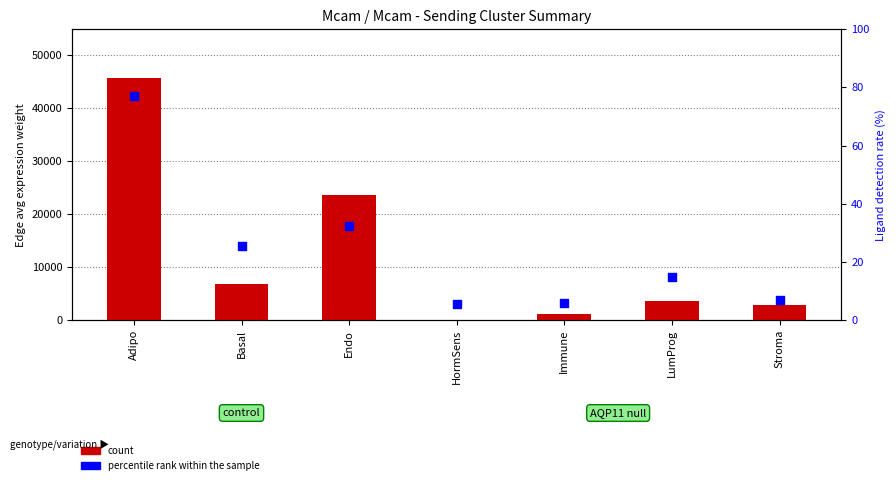

At how many categories does at least one series exceed 33353?

1